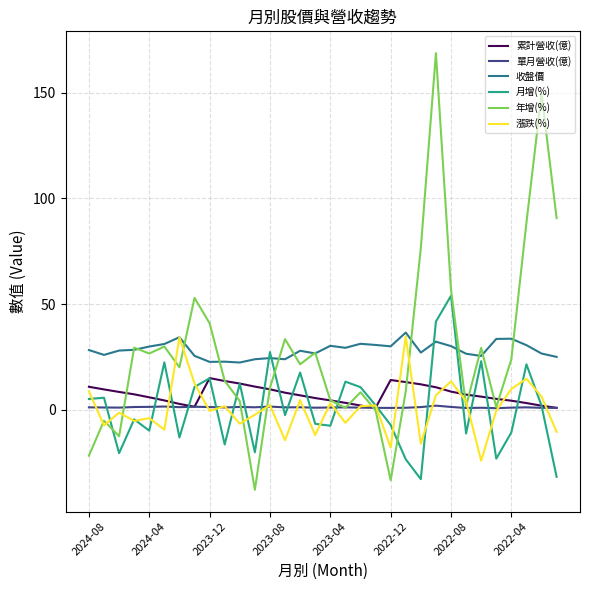

True or false: 收盤價 and 累計營收(億) intersect in this chart.

False